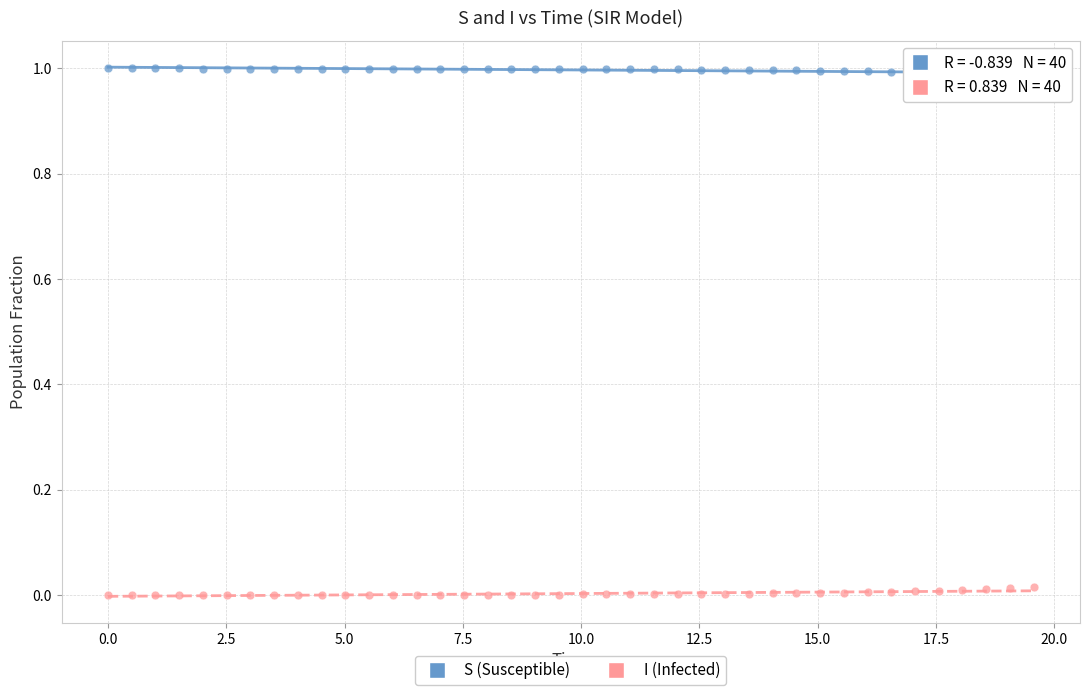

Across all data points, what is the range of X values (max minus min)?

19.6